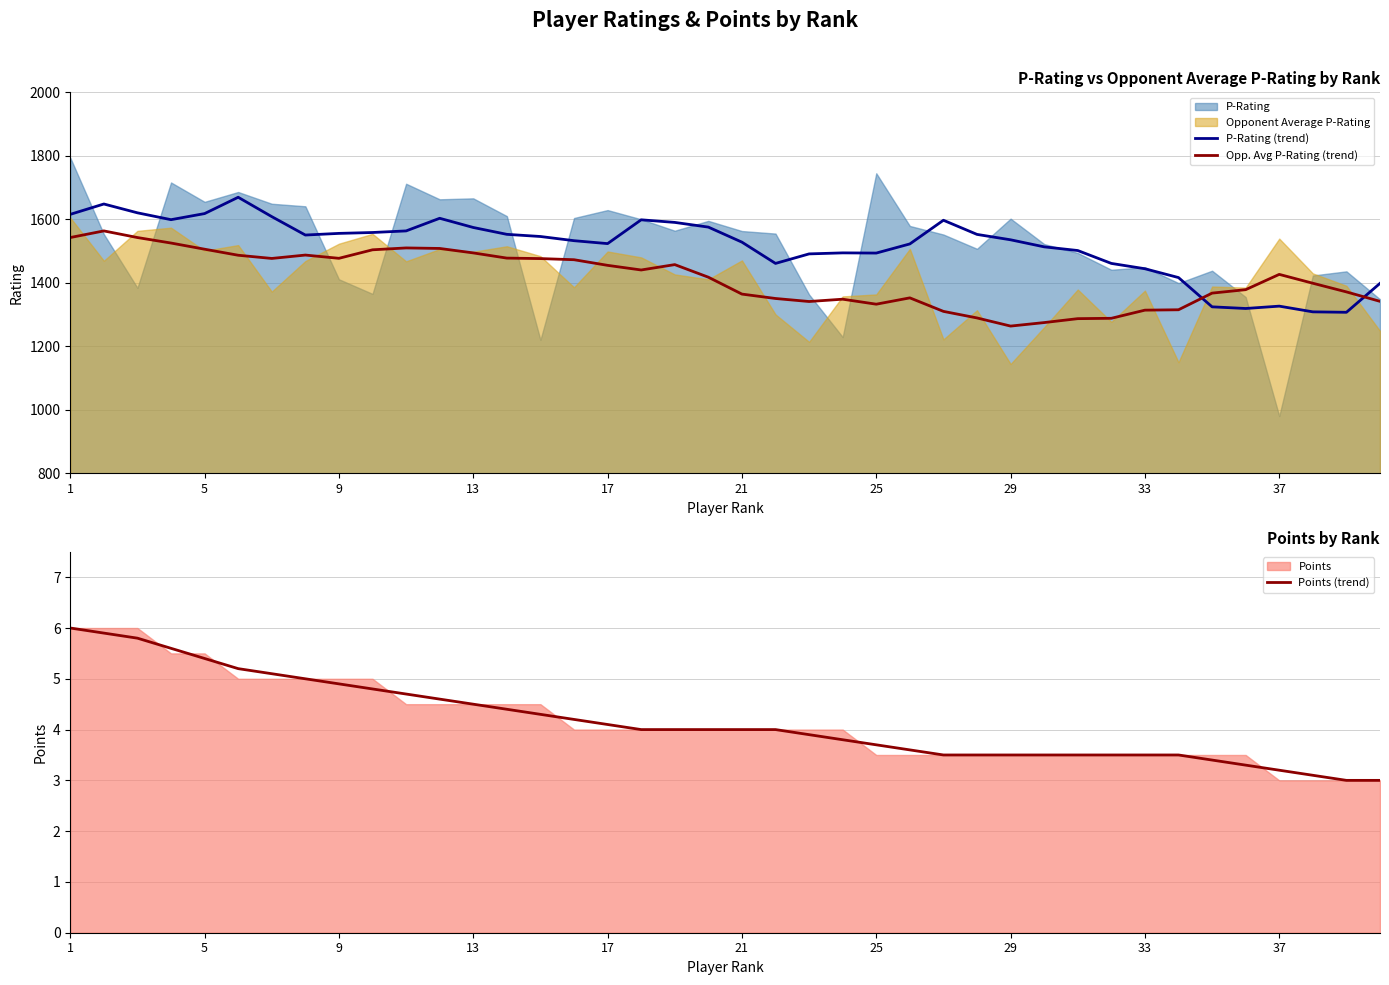

Which series ends up on top after the final intersection of Opp. Avg P-Rating (trend) and P-Rating (trend)?

P-Rating (trend)